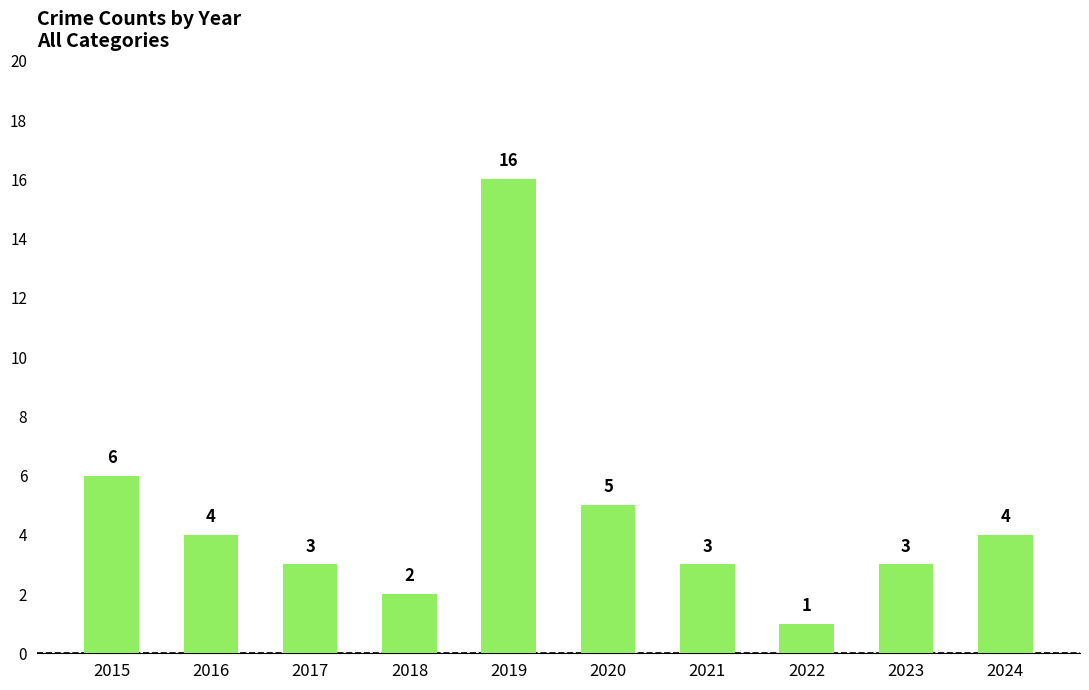

Are the bars grouped side by side (vs. stacked)?

No